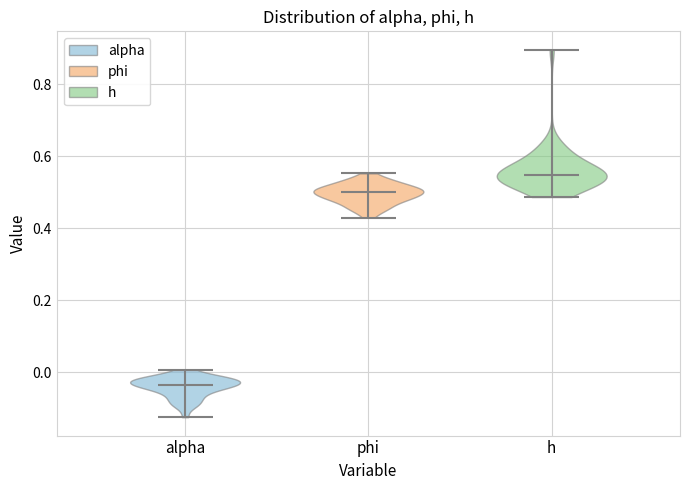

Reading left to right, read every violin against the y-axis: where its median line is, and the lowest and highest points it reaches. The values are not printed on the chart, so give them approximately, as read against the axis.

alpha: median line -0.04, lowest point -0.12, highest point 0.00
phi: median line 0.50, lowest point 0.42, highest point 0.56
h: median line 0.54, lowest point 0.48, highest point 0.90